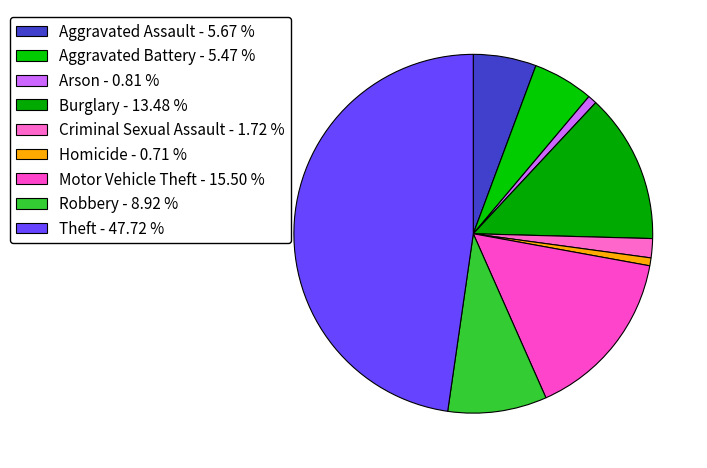

To the nearest percent, what is the difference between the Aggravated Assault and Robbery slice percentages?

3%